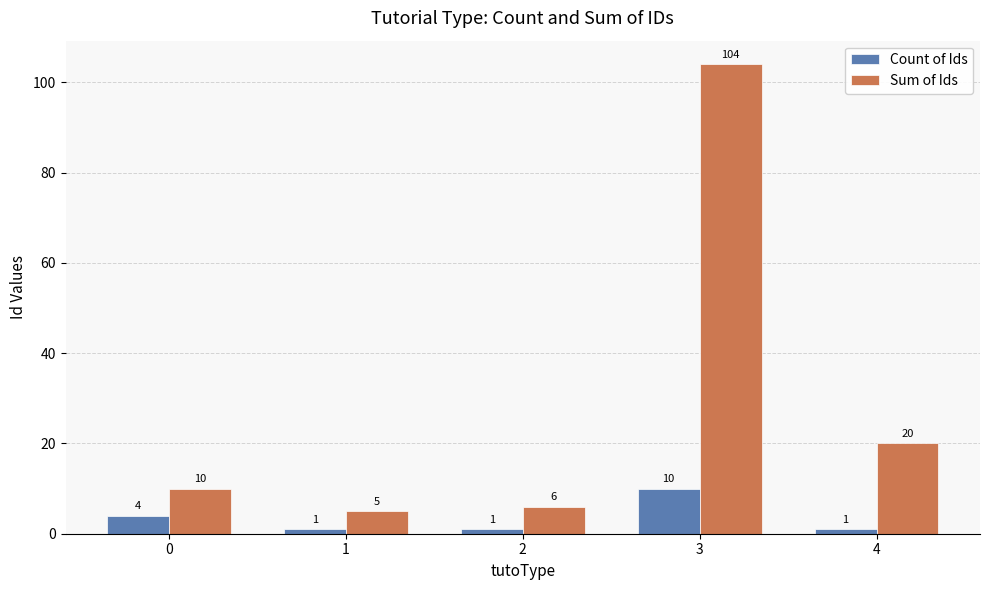

What is the difference between the Sum of Ids values at 4 and 2?

14